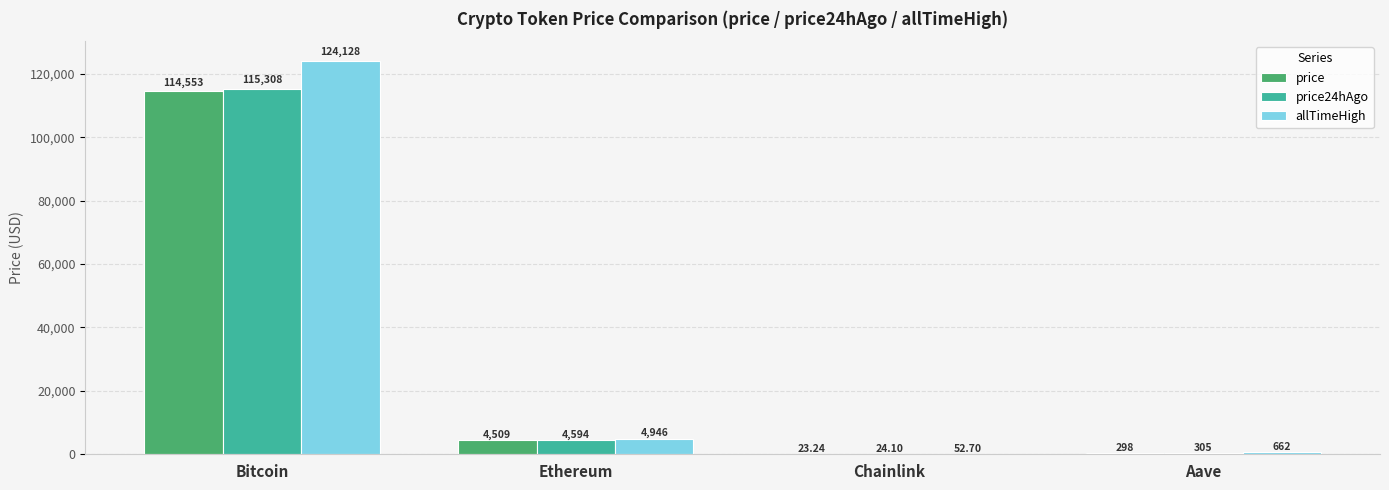

Count the number of data series in this chart.

3